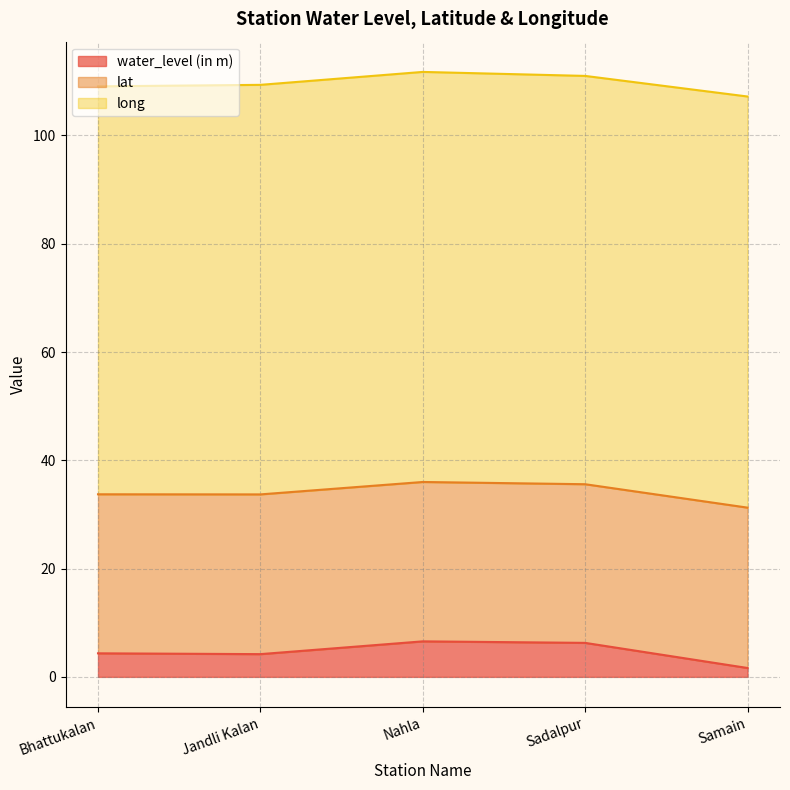

At how many categories does at least one series exceed 18?

5